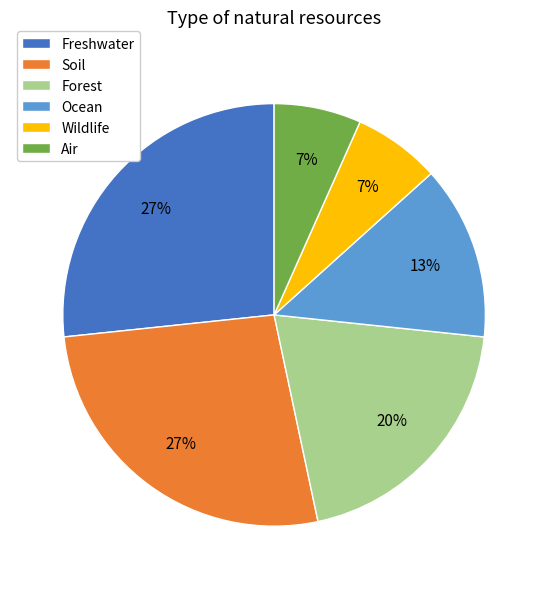

Which has a higher value, Ocean or Forest?

Forest